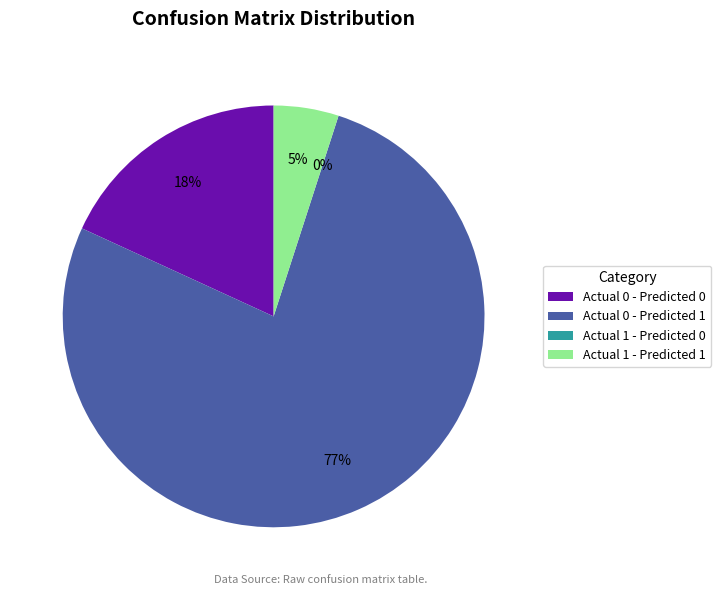

The Actual 1 - Predicted 1 slice represents 1% of the pie. True or false?

False